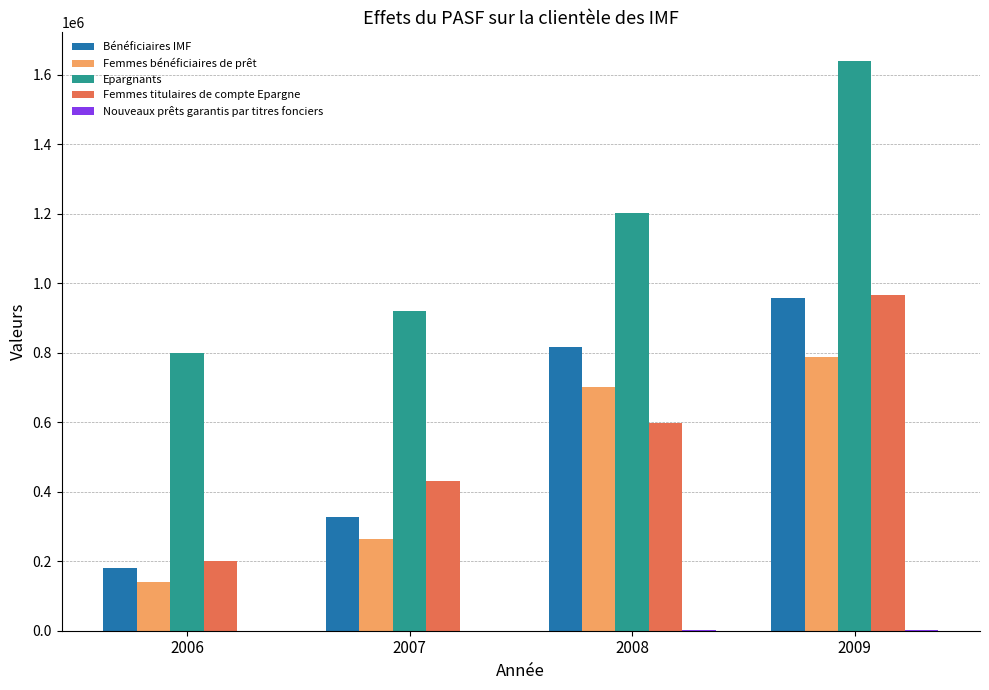

At which category is the sum across all series the highest?

2009